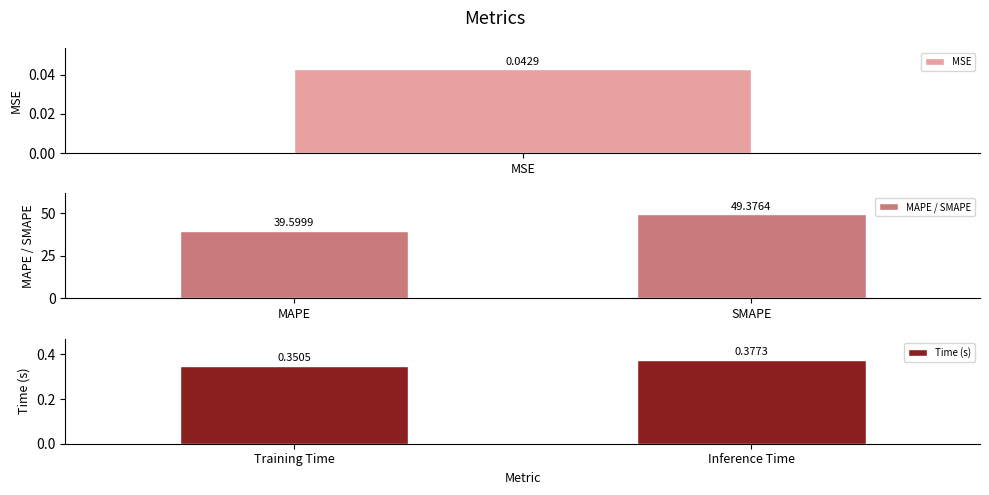

At how many categories does at least one series exceed 45?

1